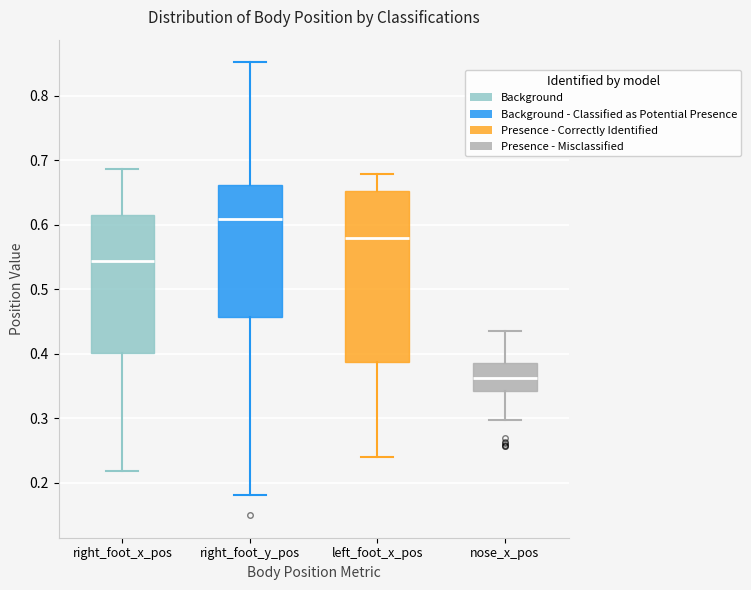

Reading left to right, transcribe this box plot: for each box, give where its median line is, the range the box spans, and where its two whiskers end, as read against the y-axis. The values are not printed on the chart, so give them approximately, as read against the axis.

right_foot_x_pos: median 0.54, box 0.40 to 0.62, whiskers 0.22 to 0.69
right_foot_y_pos: median 0.61, box 0.46 to 0.66, whiskers 0.18 to 0.85
left_foot_x_pos: median 0.58, box 0.39 to 0.65, whiskers 0.24 to 0.68
nose_x_pos: median 0.36, box 0.34 to 0.39, whiskers 0.30 to 0.43